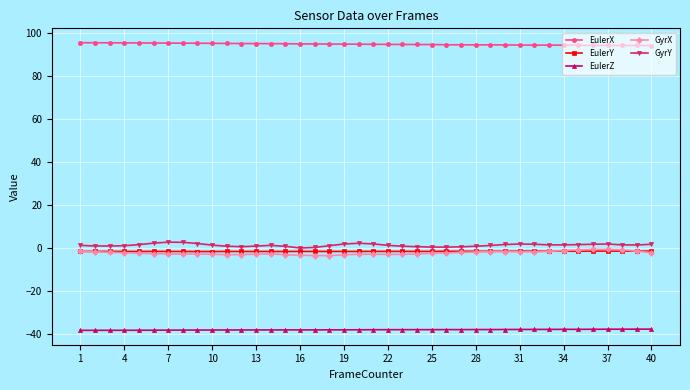

Which series has the largest total across all categories?

EulerX